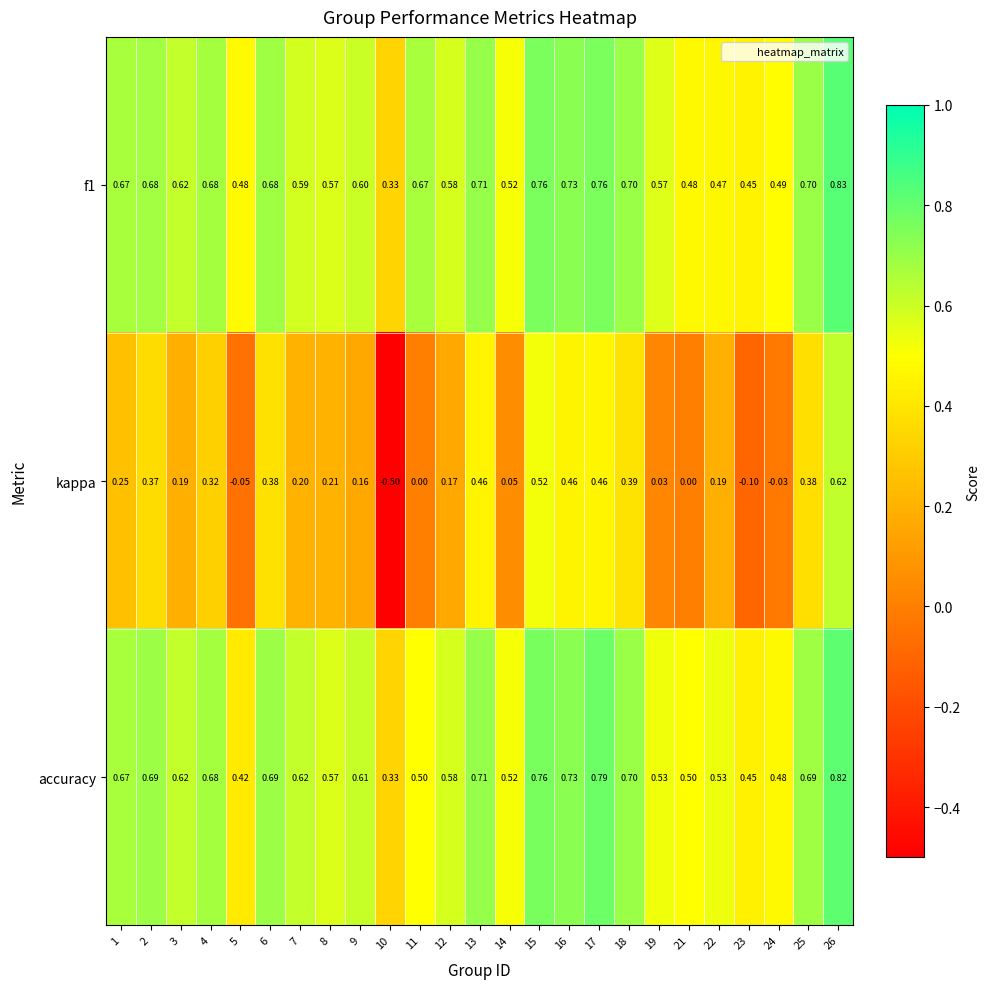

Which series has the largest range (max minus min)?

kappa